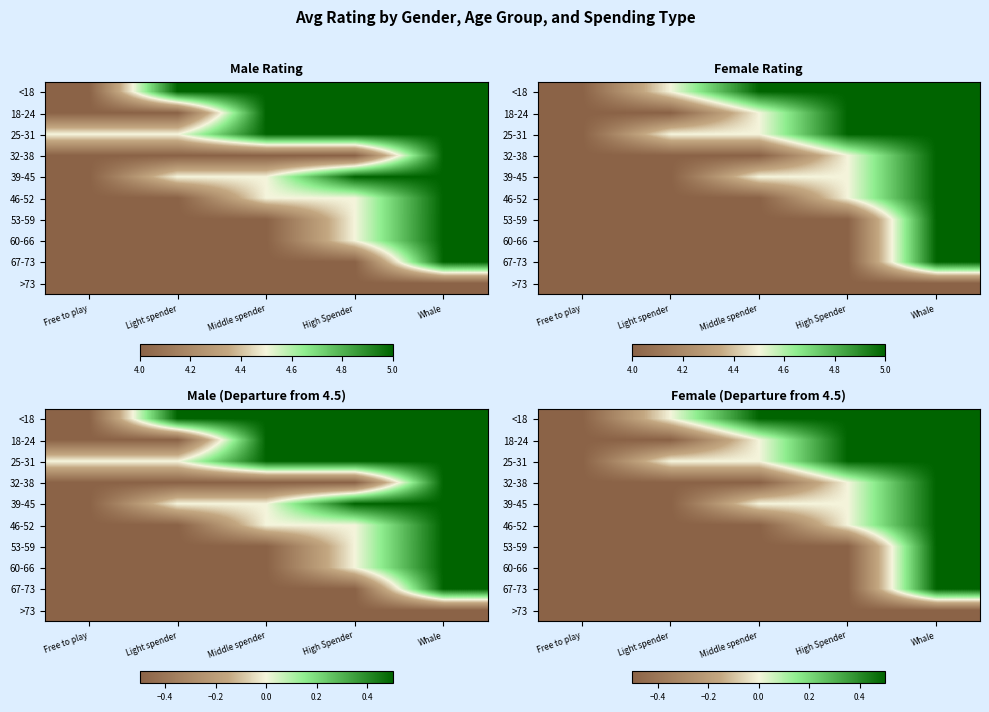

What is the difference between the maximum and minimum values in the 53-59 series?

1.0